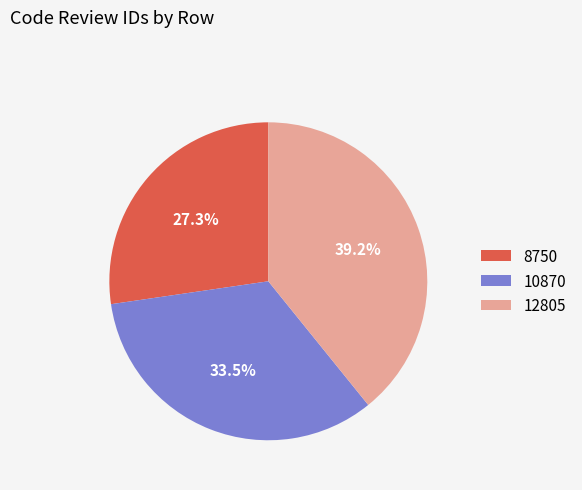

What percentage is the 12805 slice, to the nearest percent?

39%